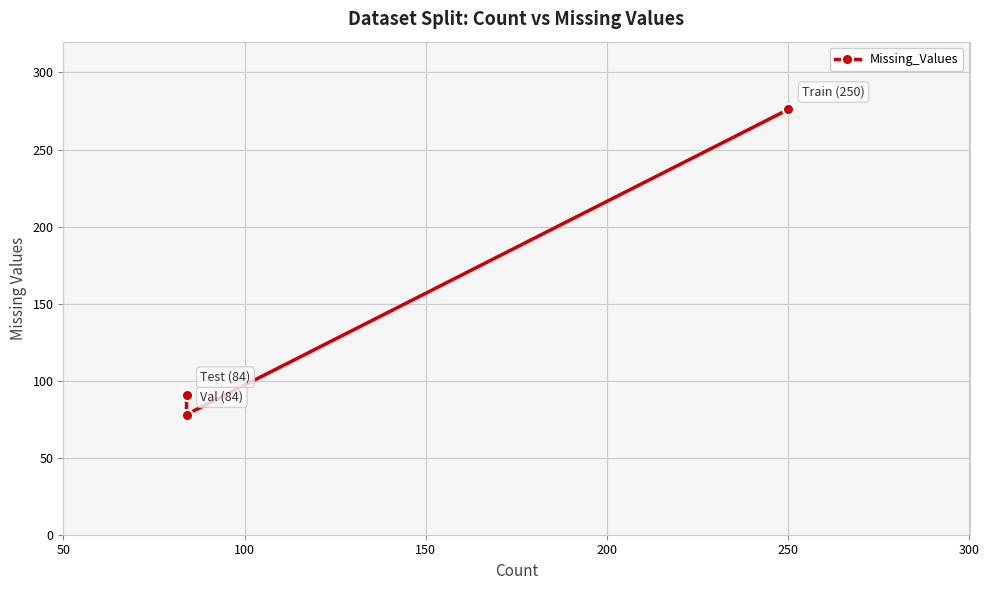

Reading right to left, extract all data points from this chart.

91	78	276